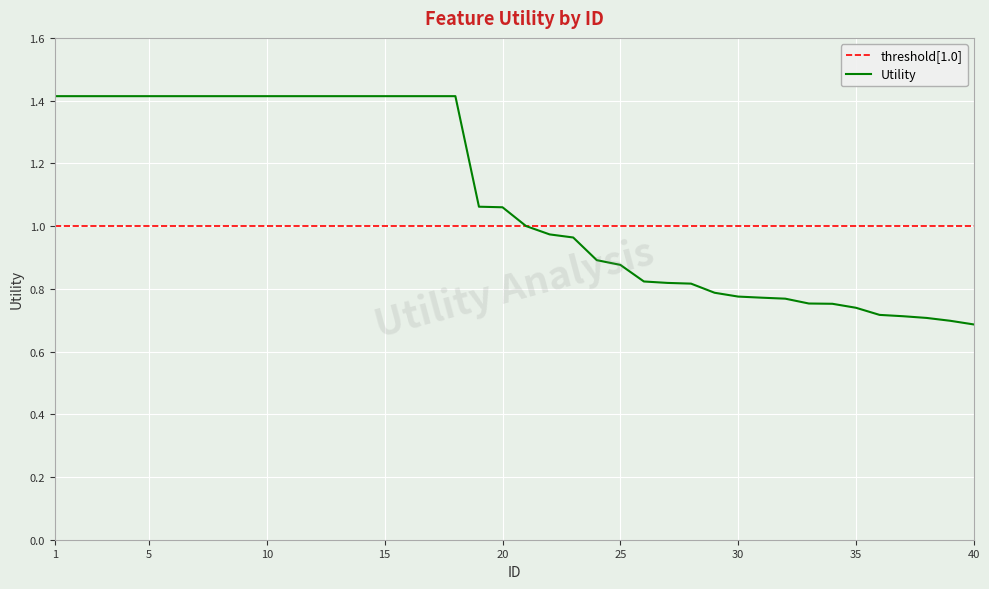

How many values exceed 1?

20